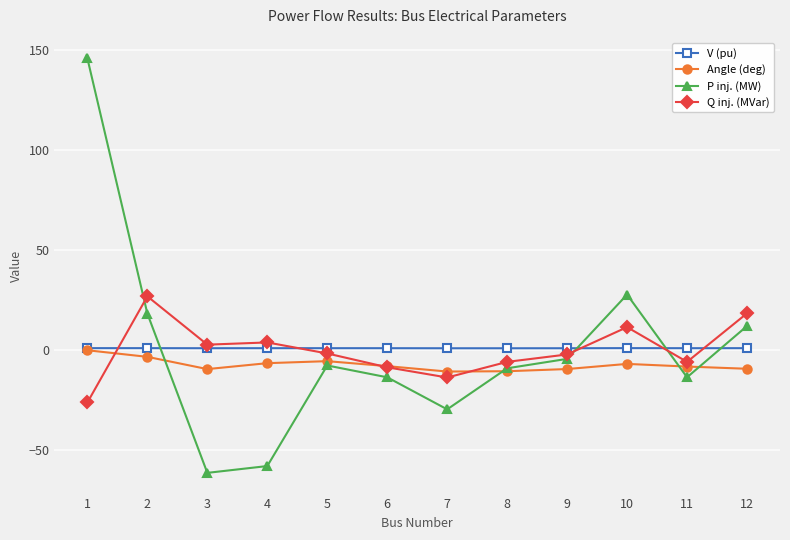

How many positive values does the P inj. (MW) series have?

4